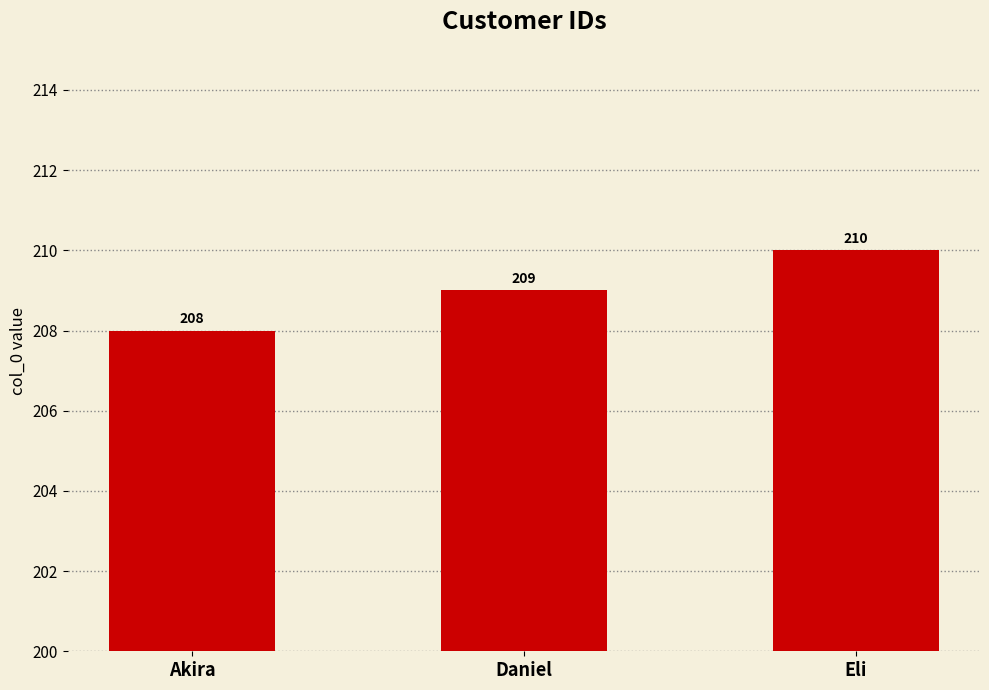

At which label is the value closest to 209?

Daniel